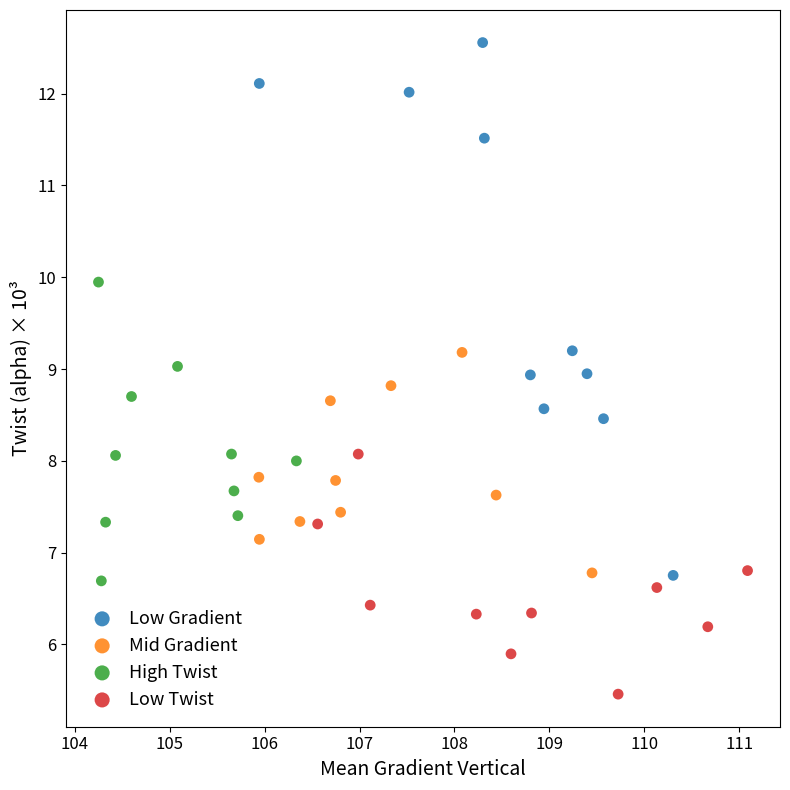

Which series reaches the maximum Y coordinate?

Low Gradient